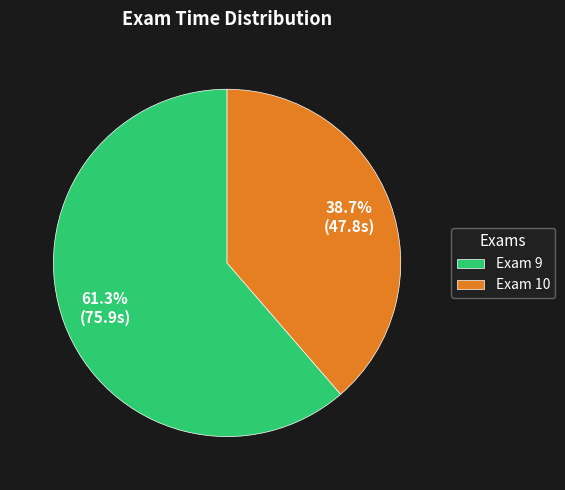

To the nearest percent, what is the combined percentage of Exam 9 and Exam 10?

100%